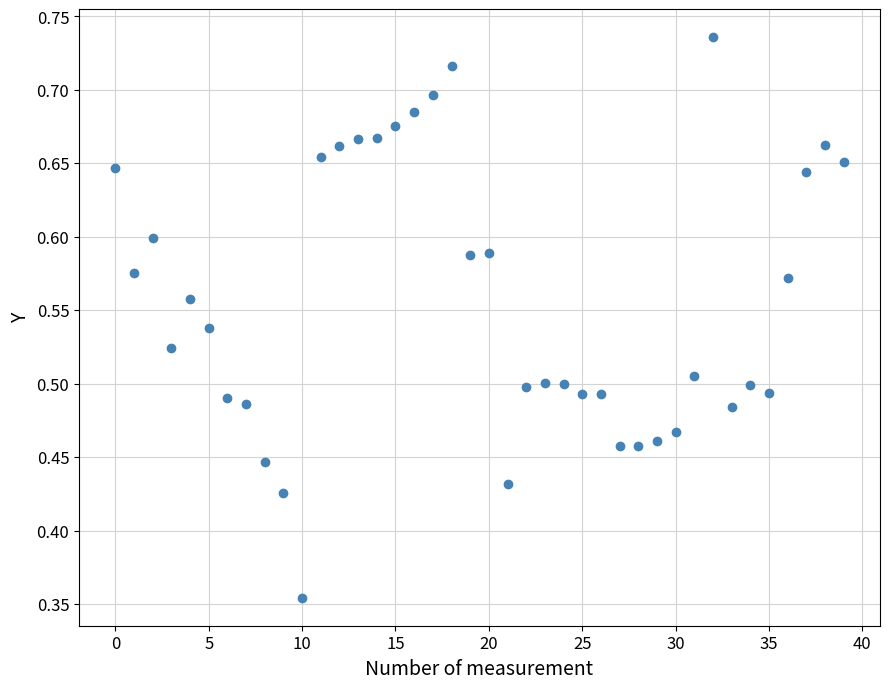

How many points are shown in the scatter plot?

40